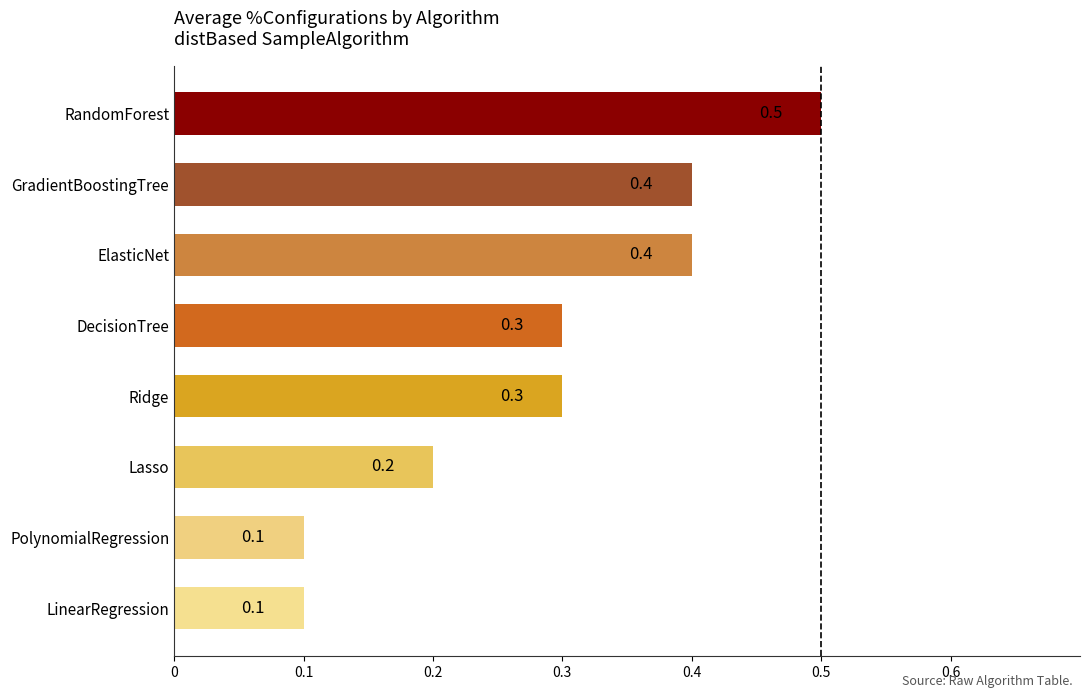

At which category does the chart reach its peak across all series?

RandomForest